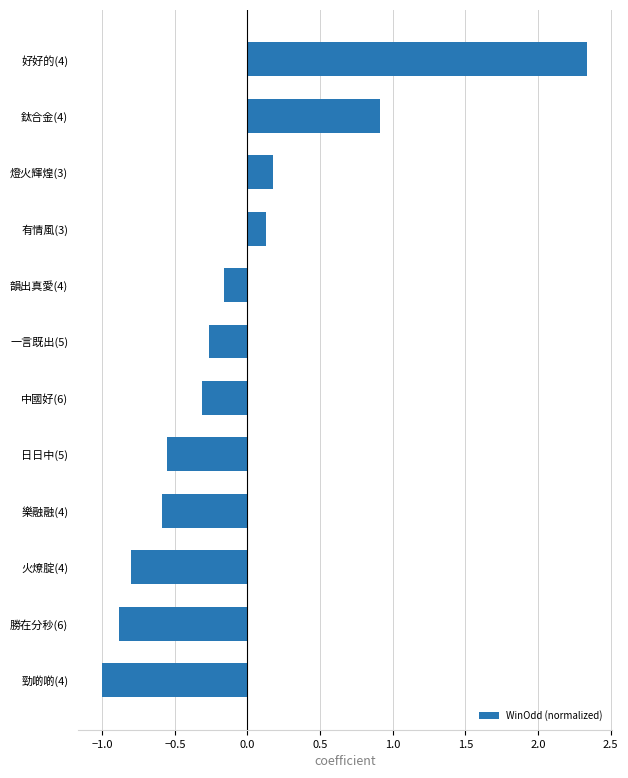

How many data points are less than 0?

8